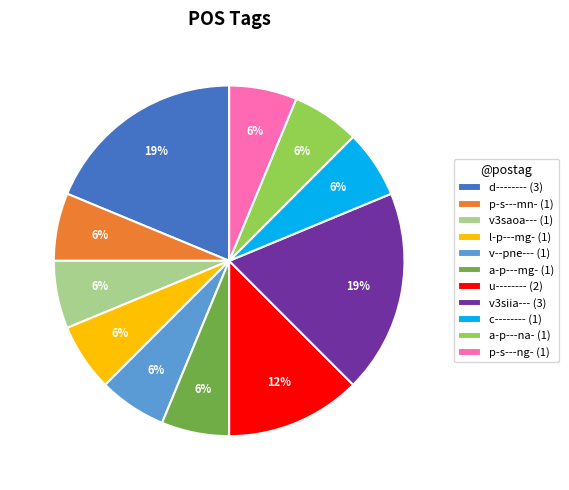

The v--pne--- slice represents 6% of the pie. True or false?

True